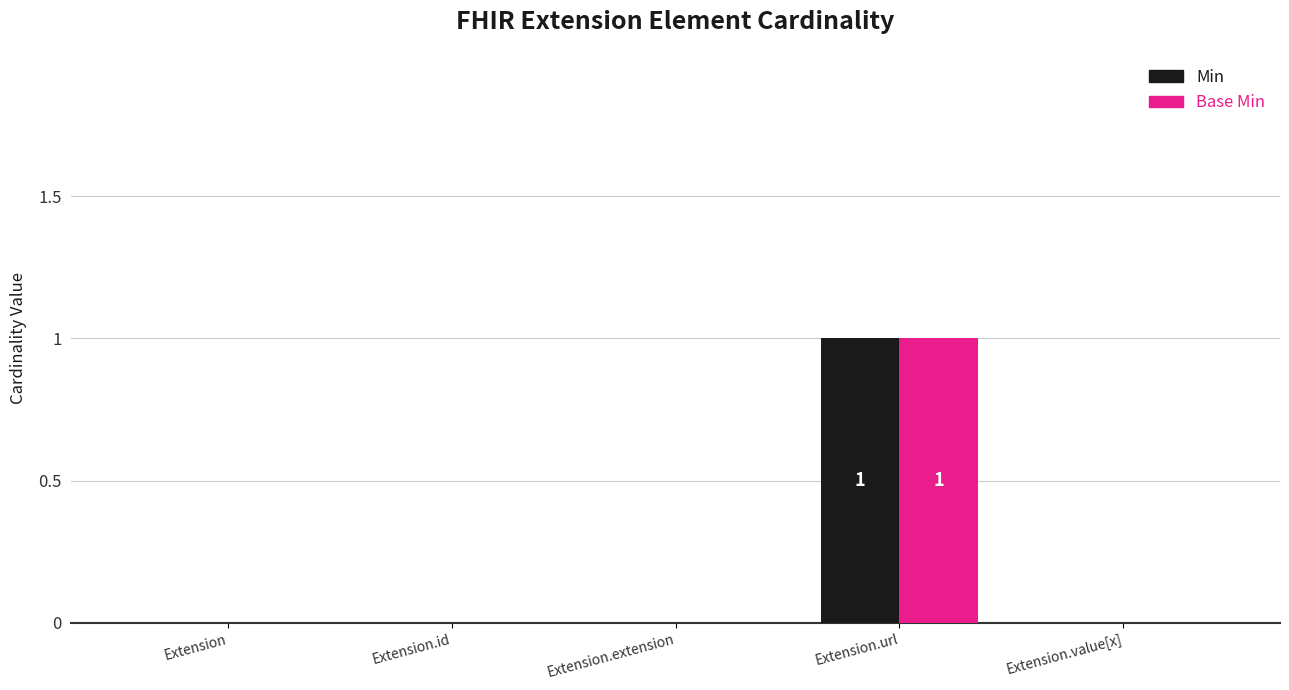

Which category has the highest value across all series?

Extension.url